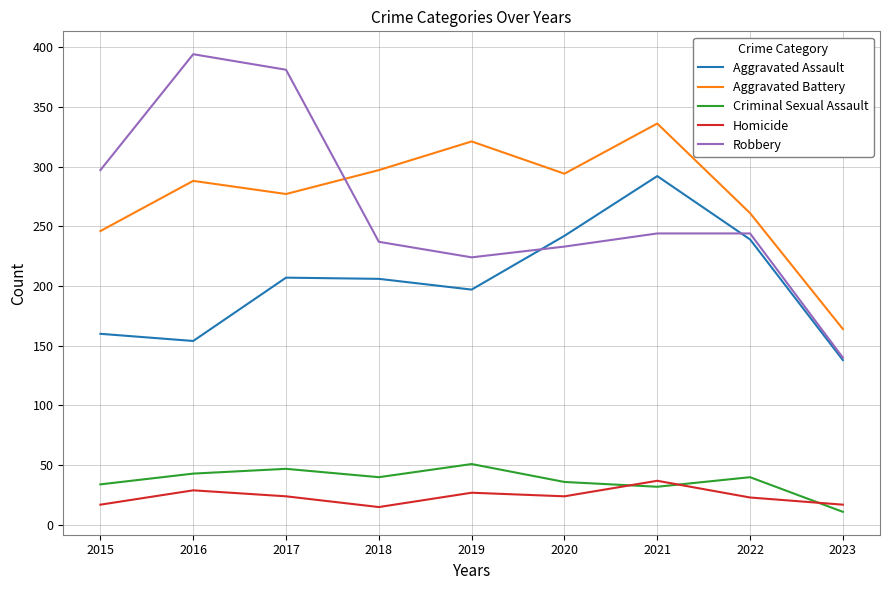

Which series changed the most between 2017 and 2018?

Robbery